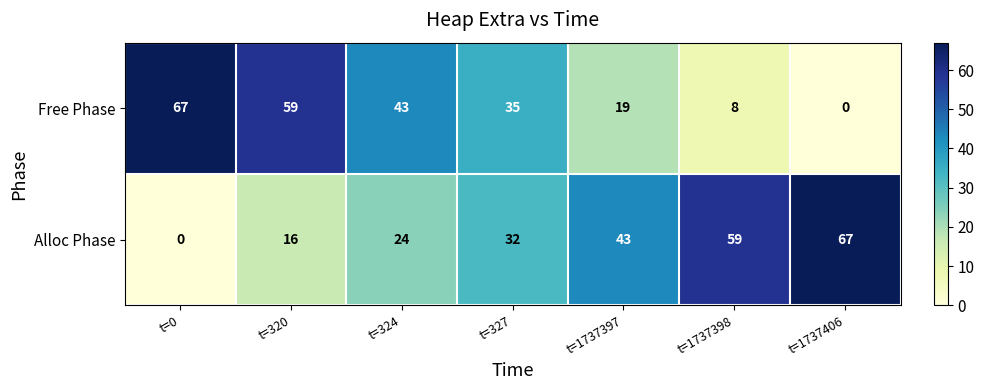

What is the total value across all series at t=324?

67